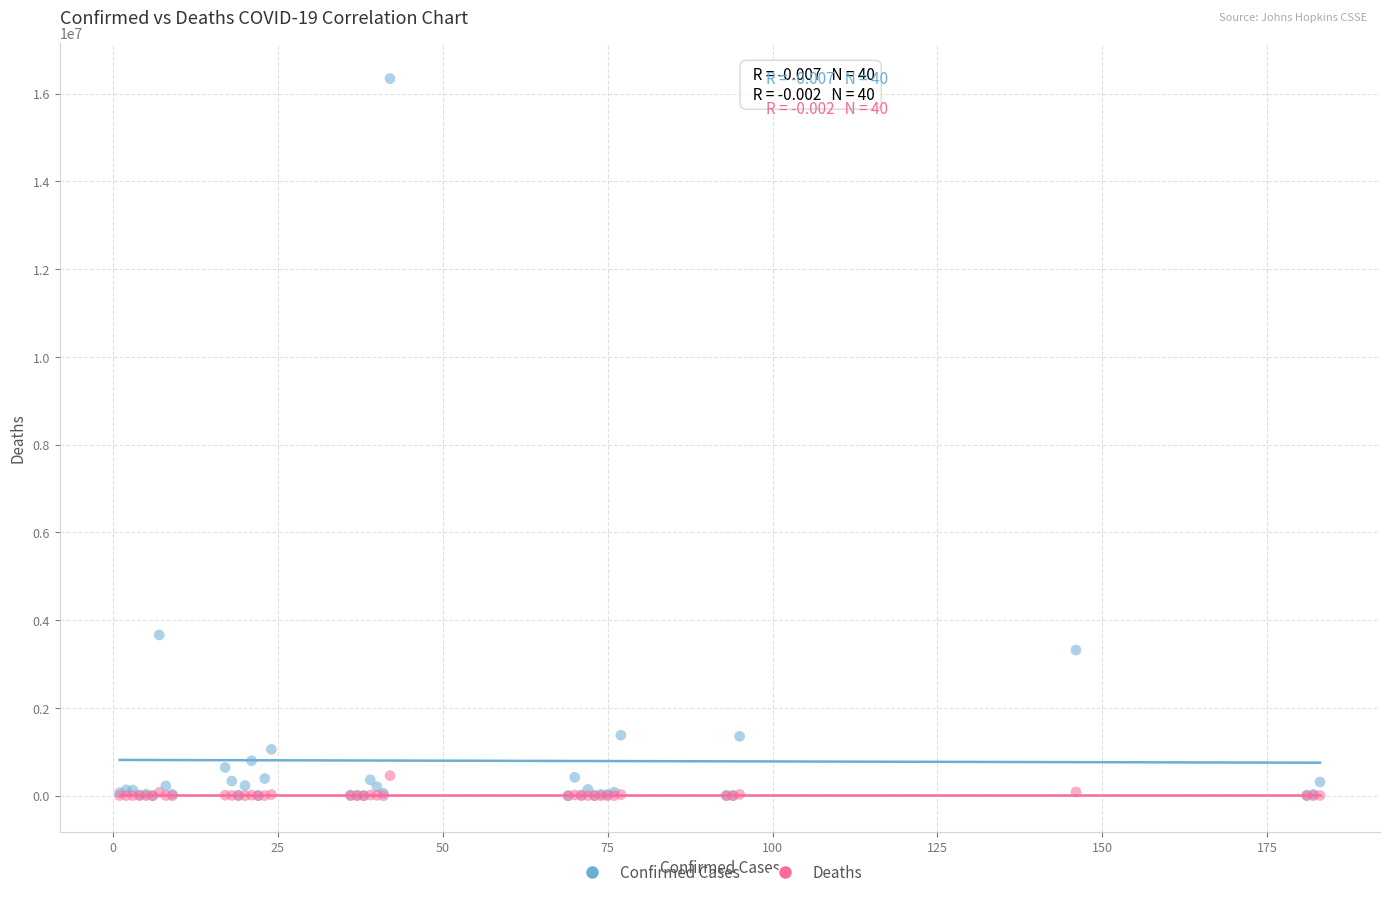

Across all series, what Y value is closest to 8171081?

3663215